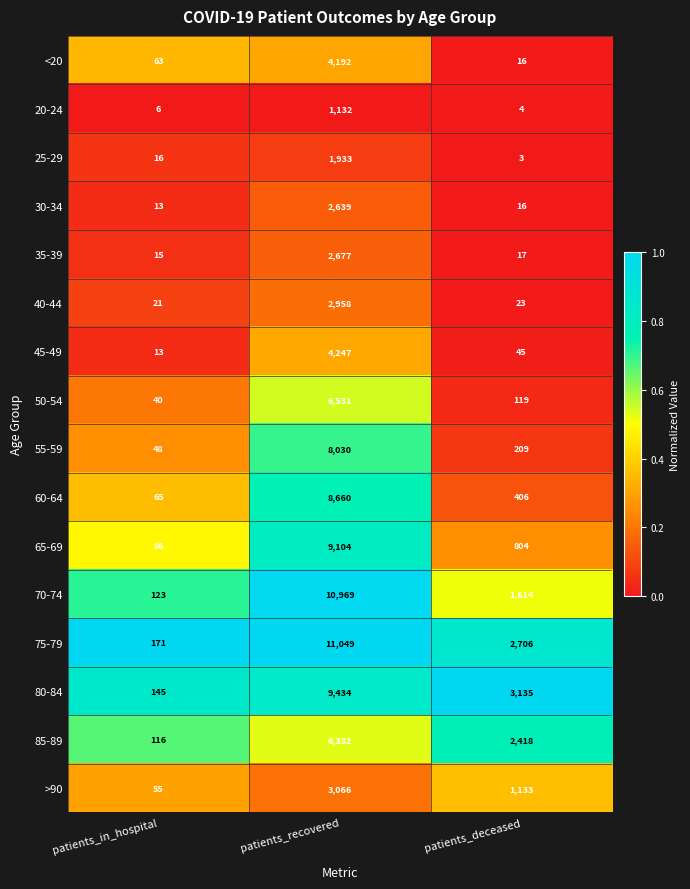

What is the total value across all series at patients_in_hospital?

996